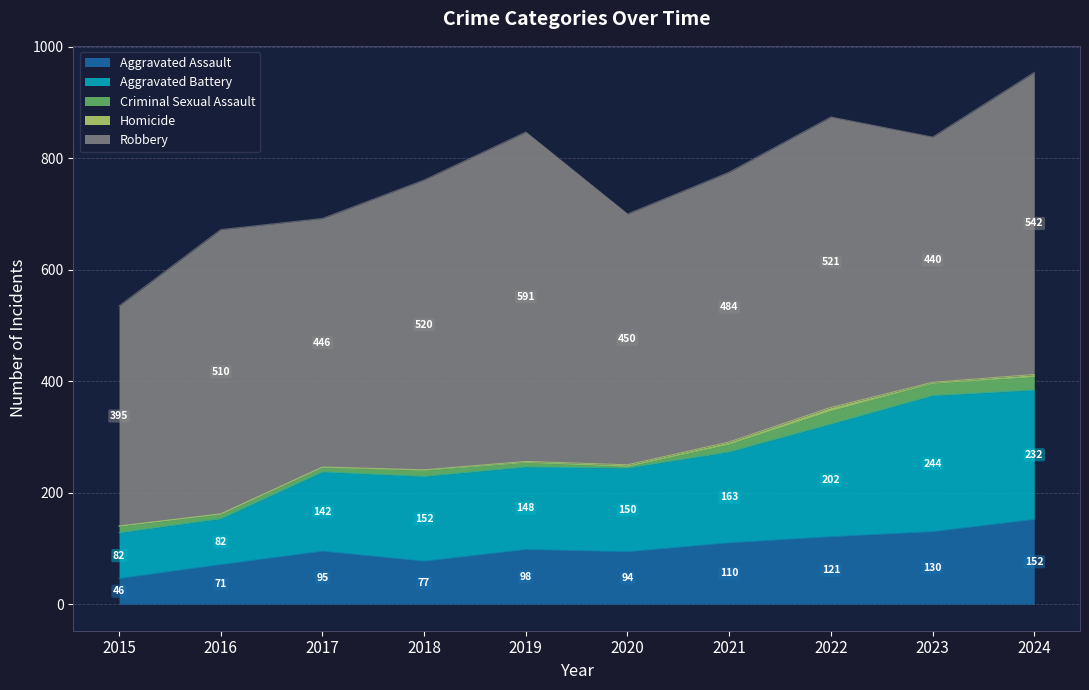

Is it true that Homicide equals 0 at 2016?

False